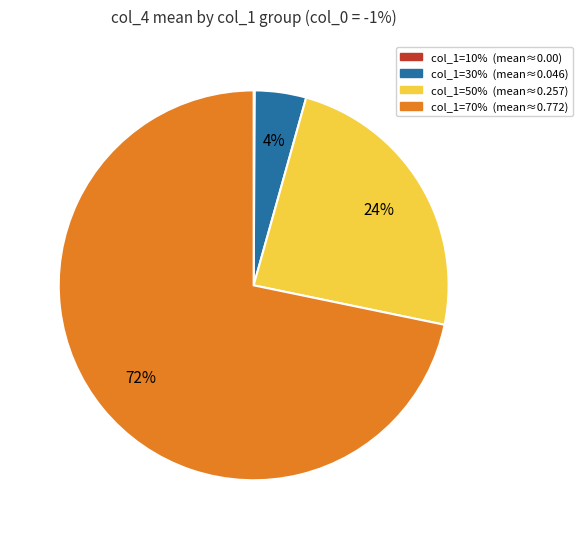

Is there any slice that represents more than half of the pie?

Yes